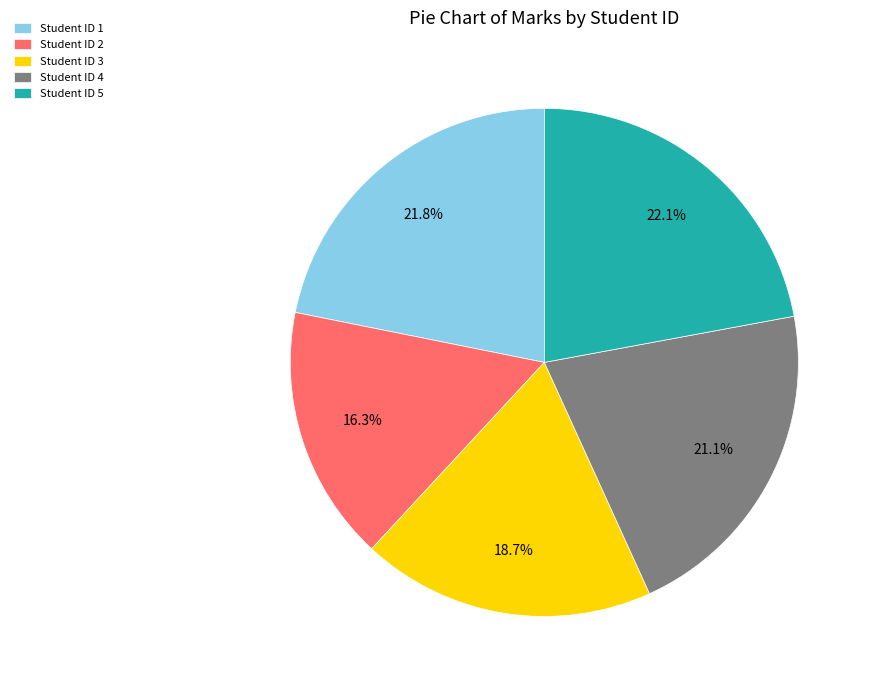

What is the smallest slice in the pie chart?

Student ID 2